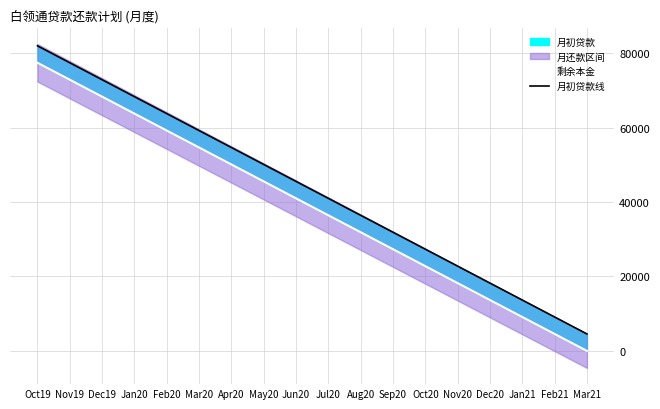

True or false: 剩余本金 and 月初贷款线 cross at least once.

False